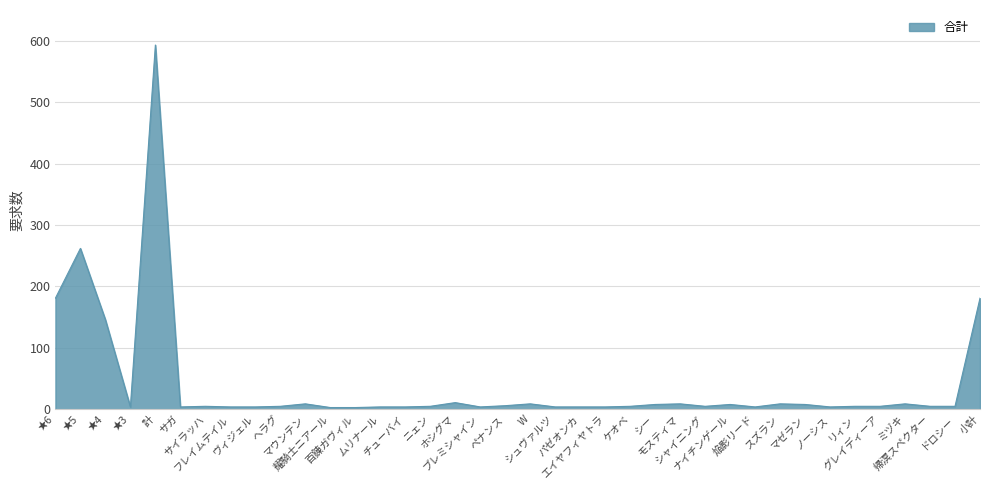

Which label corresponds to the largest value in the chart?

計